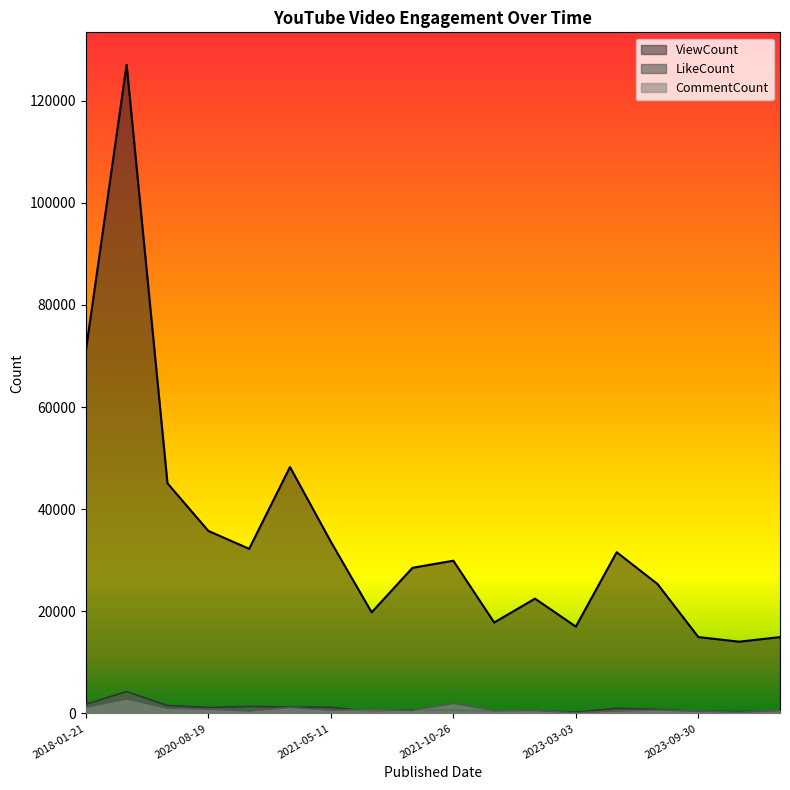

What is the difference between the maximum and minimum values in the LikeCount series?

4044